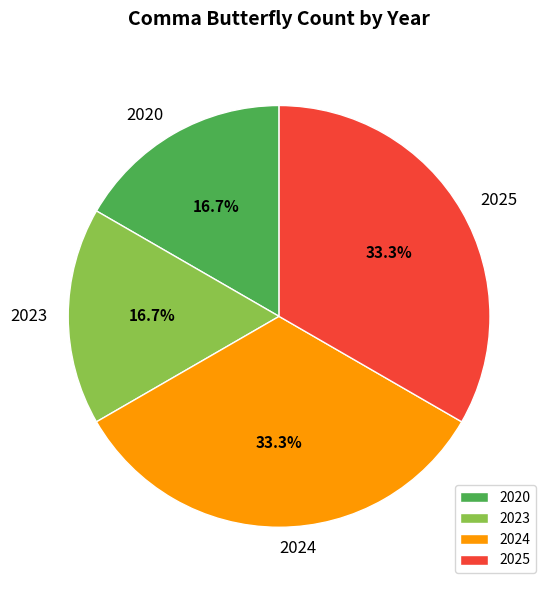

Count the number of slices in the pie.

4